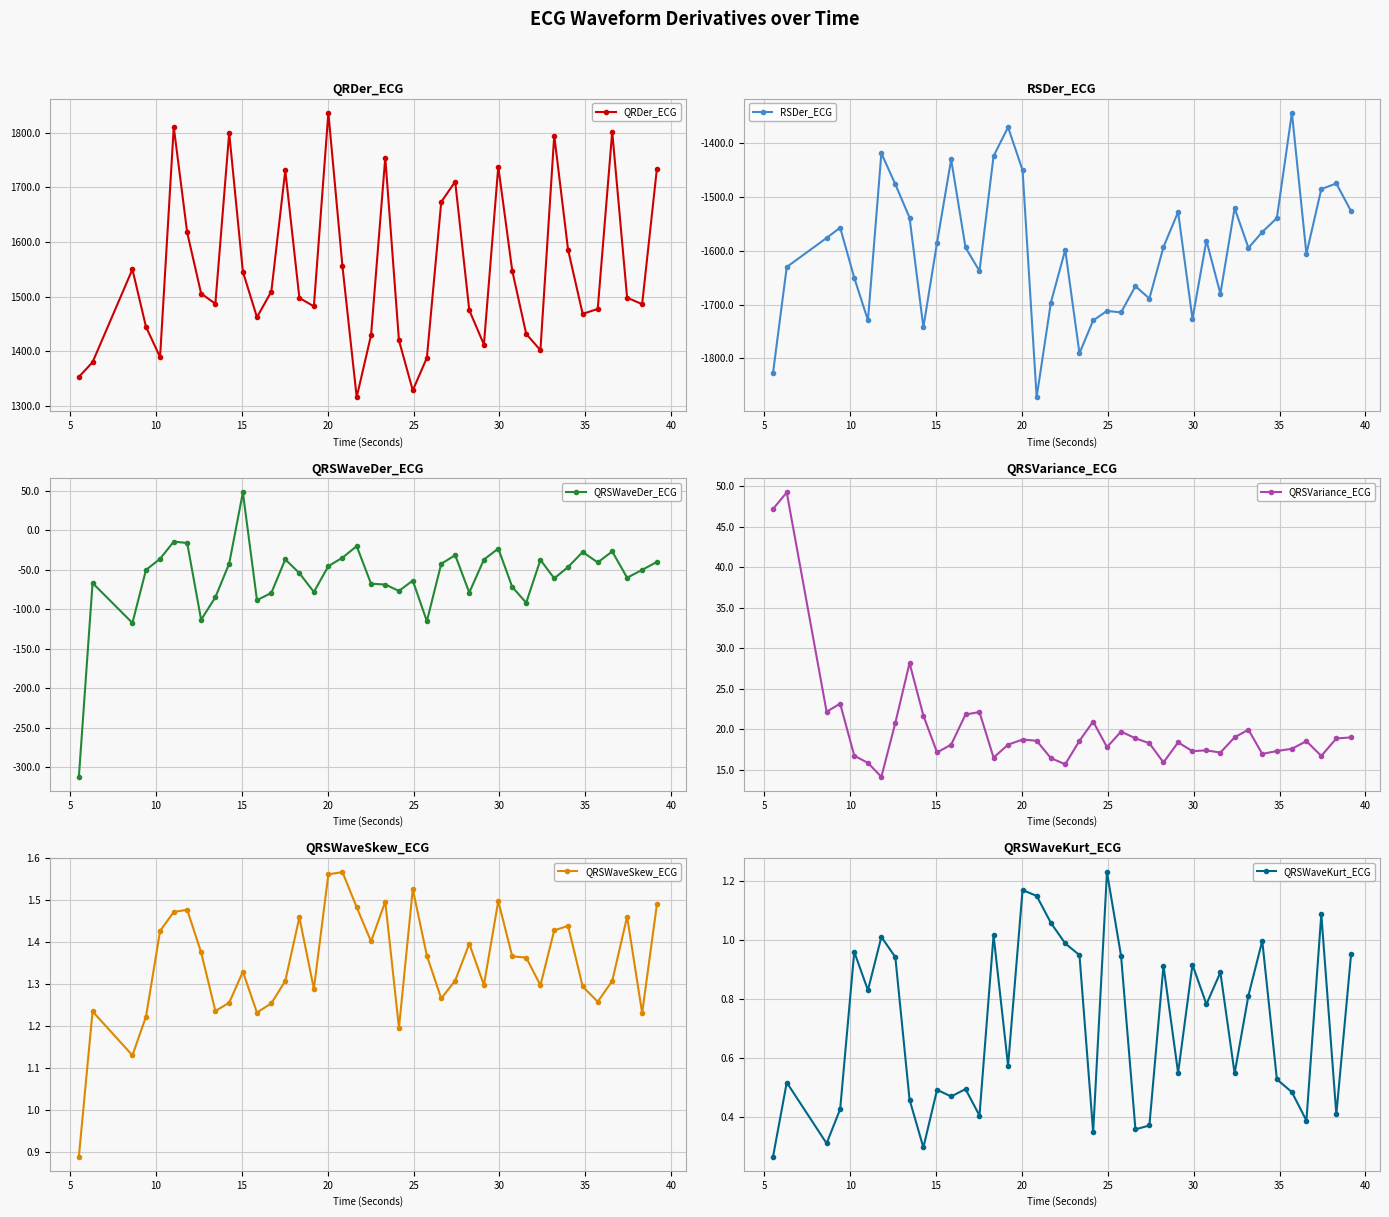

Does the chart display data point markers on the line(s)?

Yes